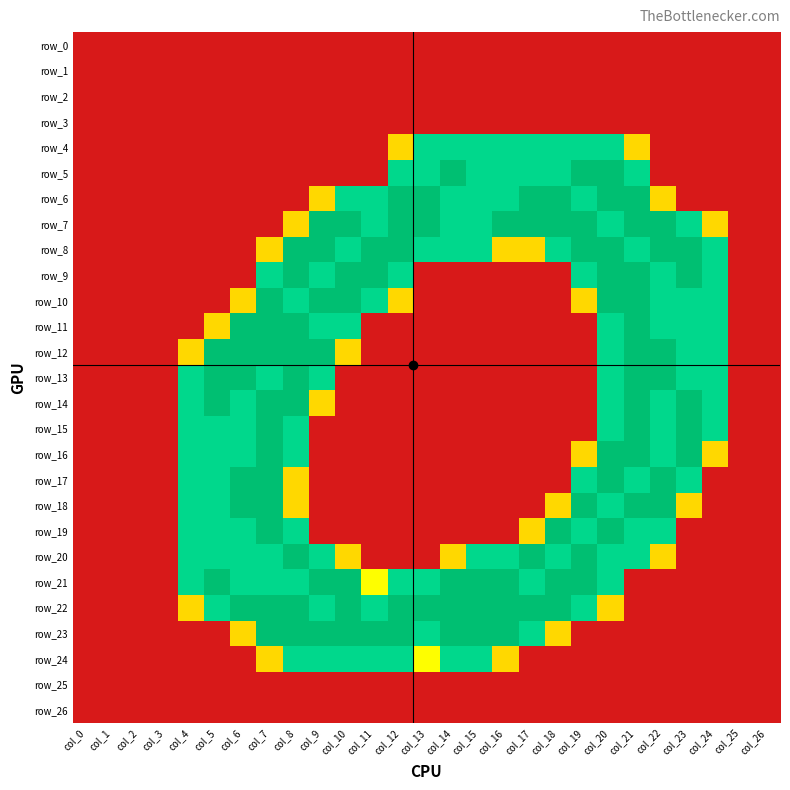

Which series has the largest total across all categories?

row_22